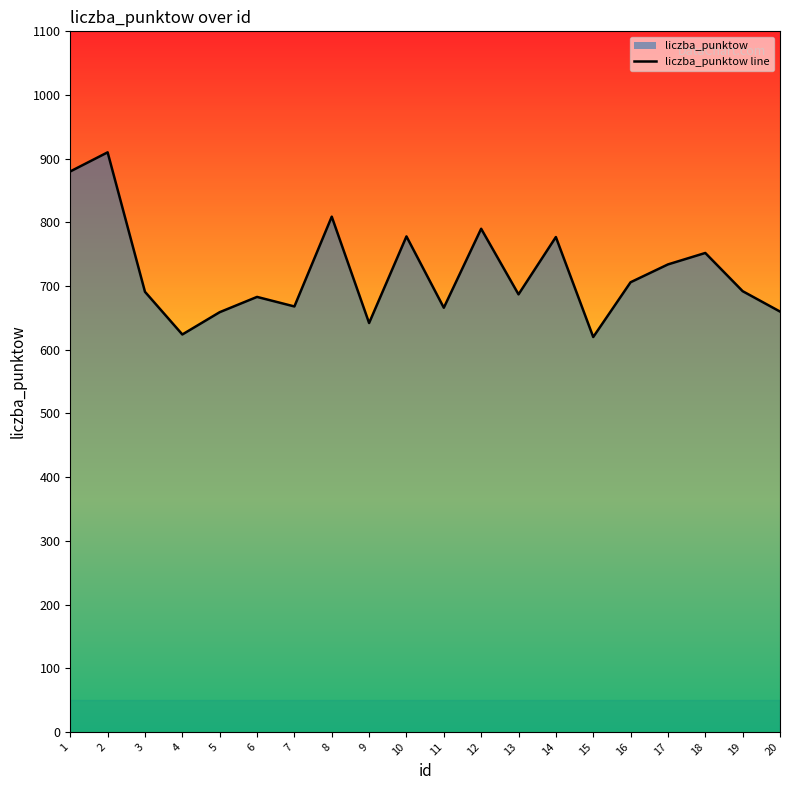

What is the change in value from 2 to 14?

-133